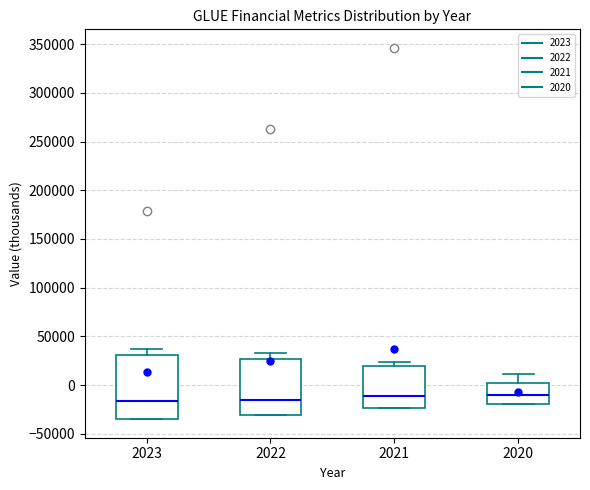

Reading left to right, transcribe this box plot: for each box, give where its median line is, the range the box spans, and where its two whiskers end, as read against the y-axis. The values are not printed on the chart, so give them approximately, as read against the axis.

2023: median -15000, box -35000 to 30000, whiskers -35000 to 35000
2022: median -15000, box -30000 to 25000, whiskers -30000 to 35000
2021: median -10000, box -25000 to 20000, whiskers -25000 to 25000
2020: median -10000, box -20000 to 0, whiskers -20000 to 10000